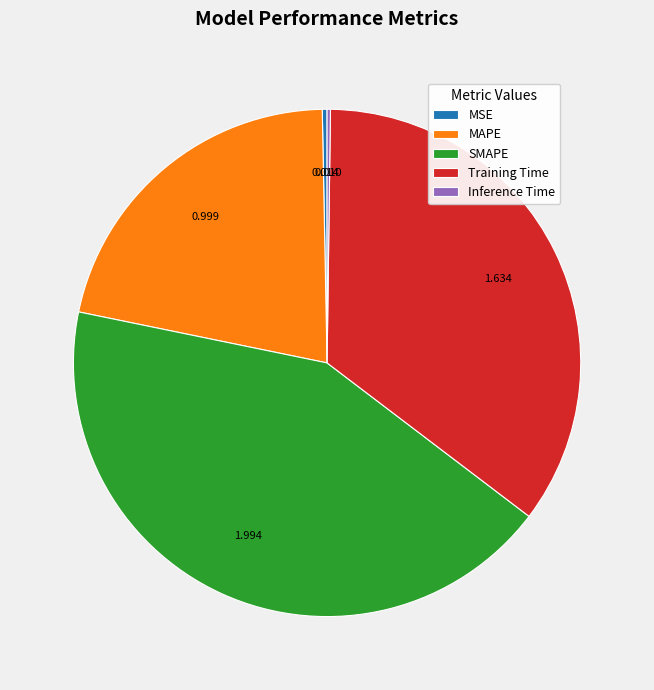

Is there a majority slice in this chart?

No